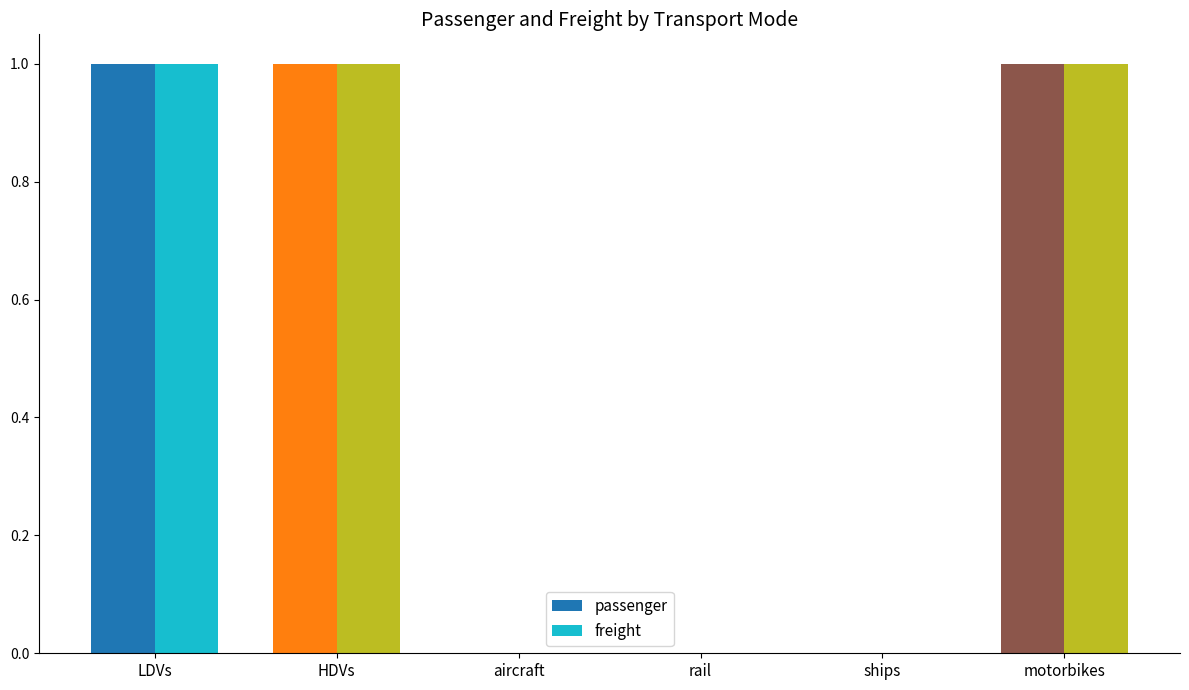

At how many categories does at least one series exceed 0?

3